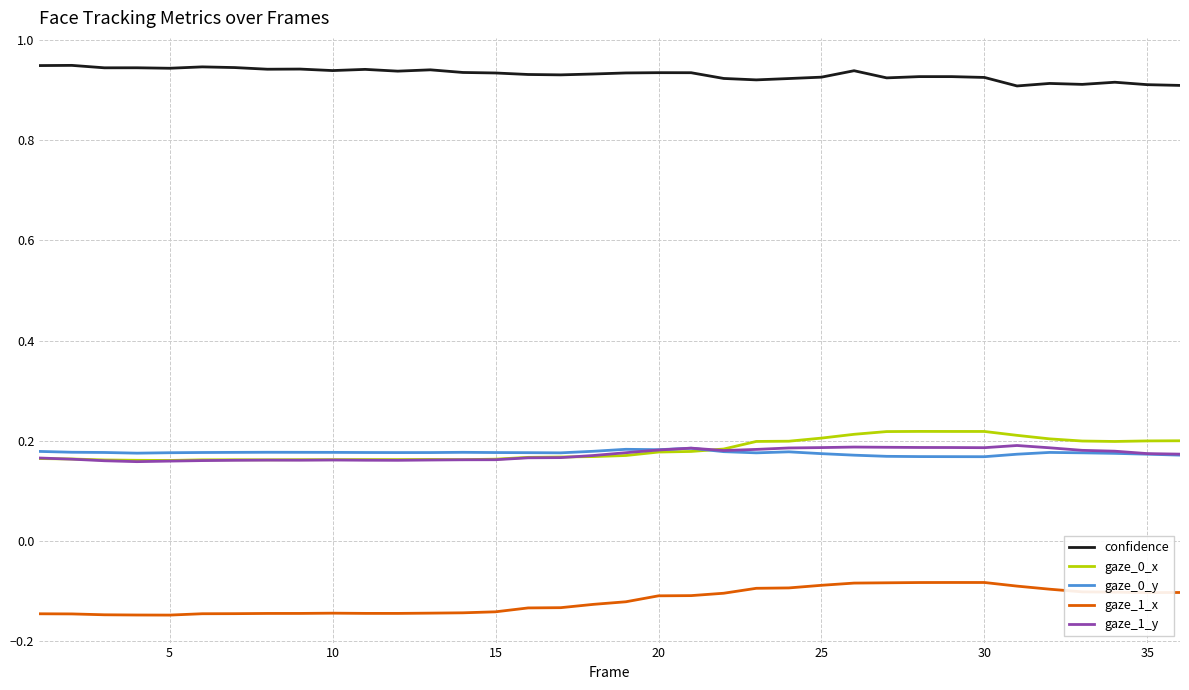

Which series has the largest total across all categories?

confidence